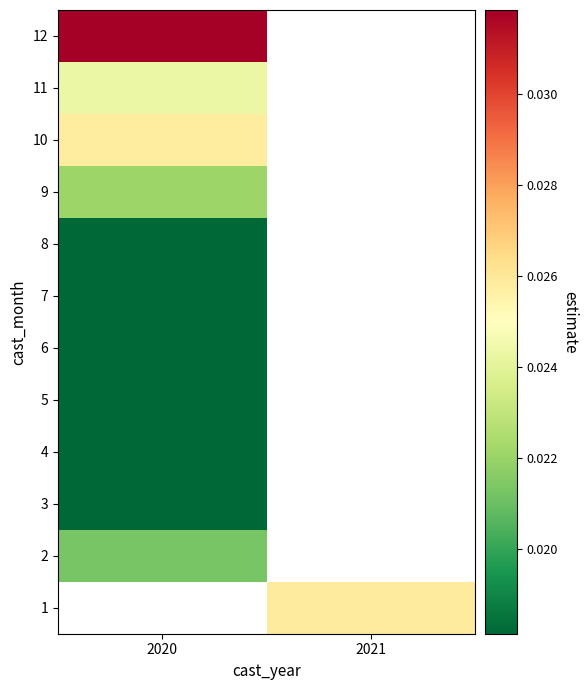

At 2020, list the series in order from largest to smallest.

1, 12, 10, 11, 9, 2, 3, 4, 5, 6, 7, 8